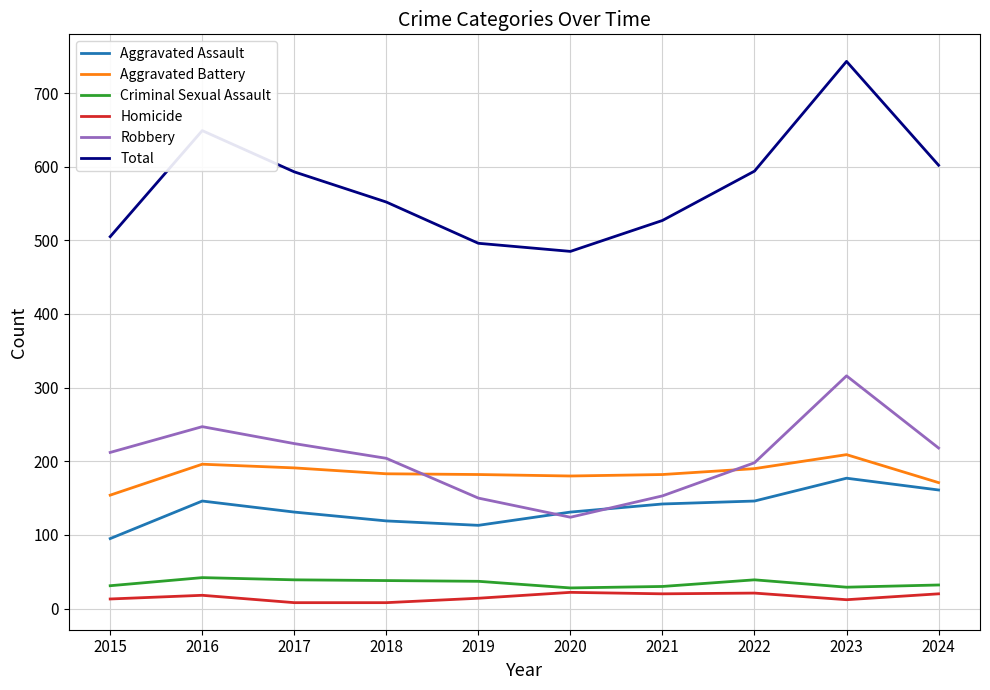

True or false: Aggravated Battery and Aggravated Assault cross at least once.

False